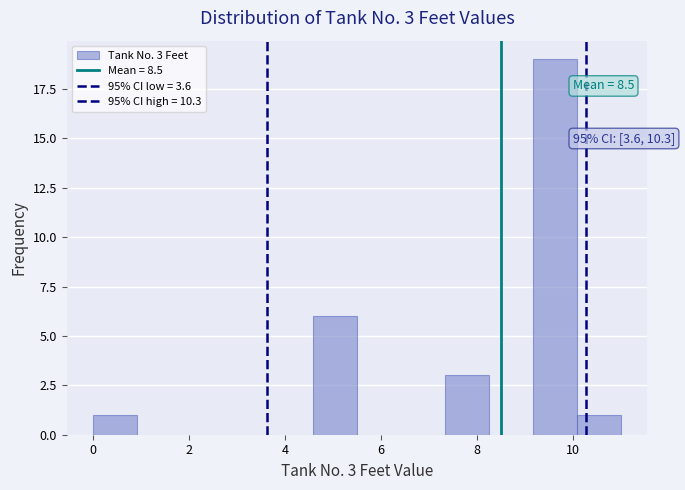

Which range on the x-axis has the tallest bar?

9.2 to 10.0